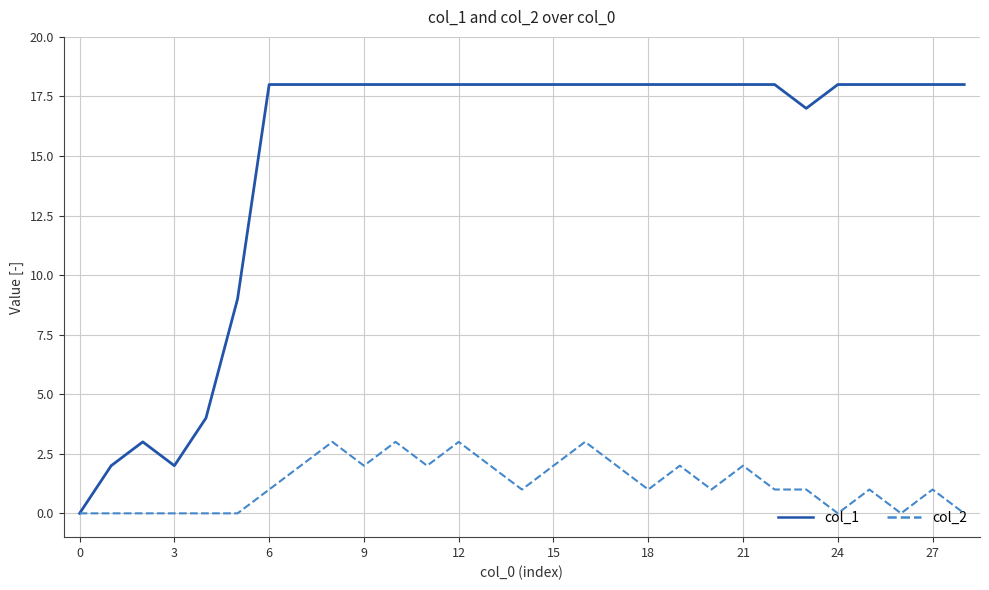

Rank the series by their average value, from lowest to highest.

col_2, col_1